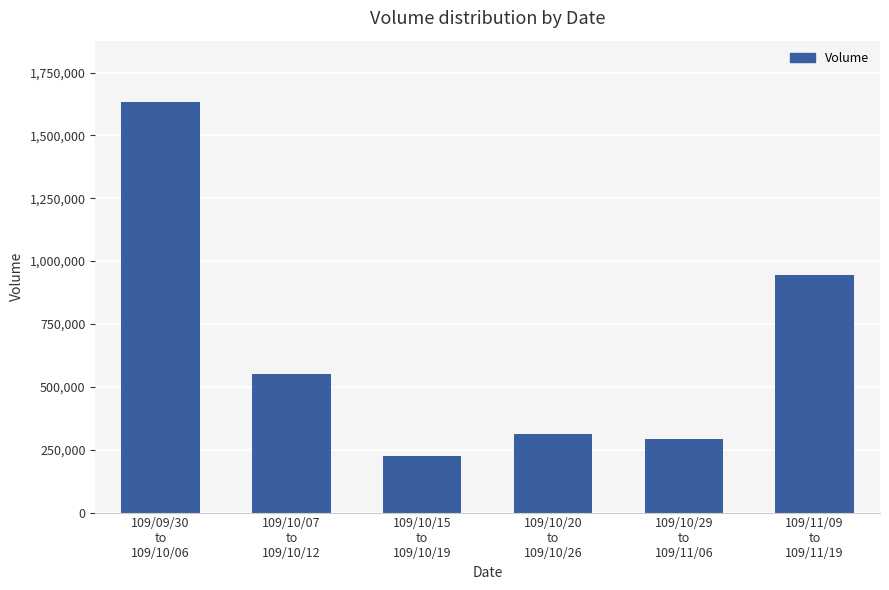

How many data points does each series have?

6